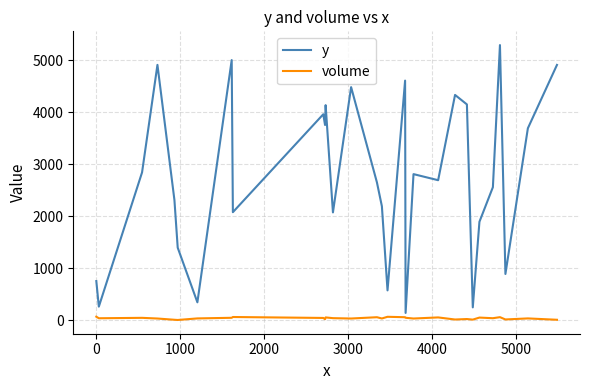

What is the greatest value displayed?

5287